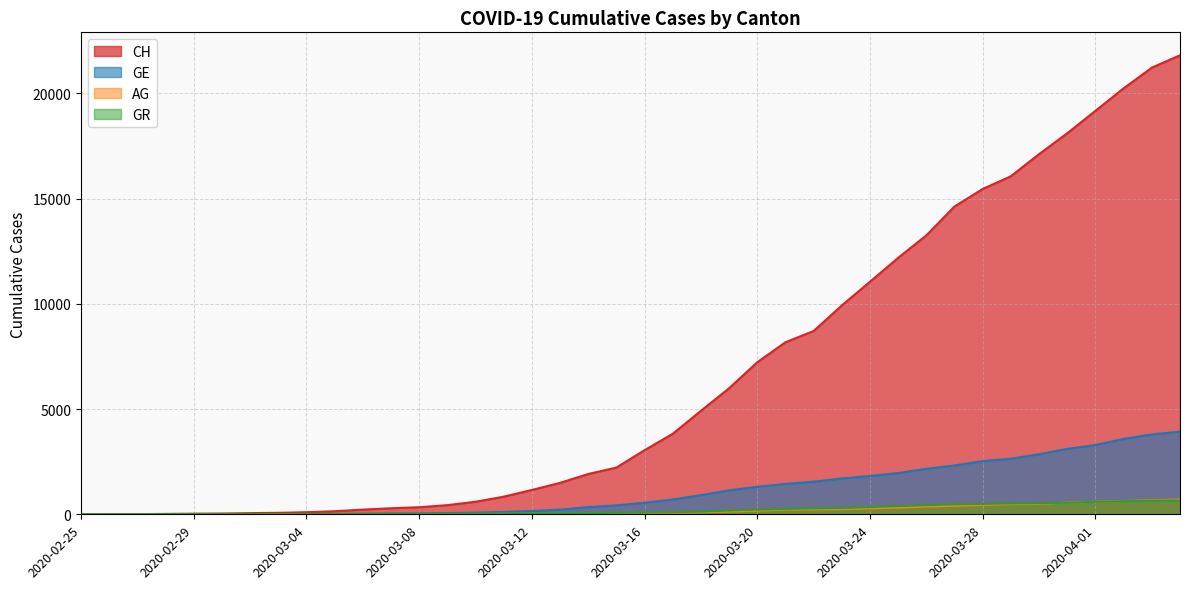

Reading left to right, list all the values displayed in this chart.

CH: 0	5	9	19	31	38	56	70	100	146	223	287	336	435	595	838	1156	1494	1914	2220	3048	3826	4918	5990	7226	8175	8709	9925	11050	12186	13253	14626	15456	16062	17112	18104	19170	20237	21219	21806
GE: 0	1	1	4	8	9	10	13	15	20	29	42	44	59	79	112	153	224	343	425	549	701	911	1139	1307	1445	1549	1703	1820	1959	2160	2321	2527	2638	2855	3109	3289	3582	3793	3928
AG: 0	1	1	1	3	4	7	7	10	11	12	14	14	15	18	20	27	30	33	43	56	69	96	134	175	223	235	245	283	318	367	407	444	485	506	554	596	631	673	702
GR: 0	2	2	6	6	6	9	9	12	14	16	17	18	18	22	31	43	53	56	71	84	101	128	182	226	258	284	300	343	393	433	474	495	519	535	547	592	622	649	657